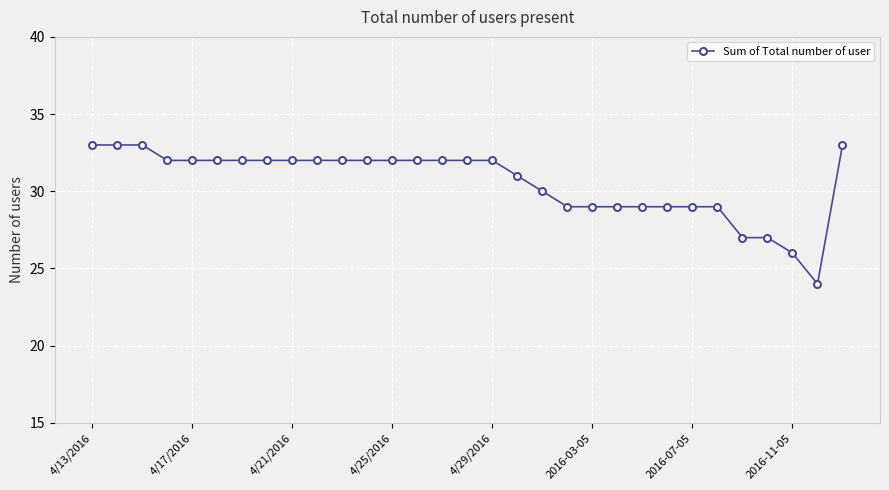

What is the difference between the maximum and minimum values?

9